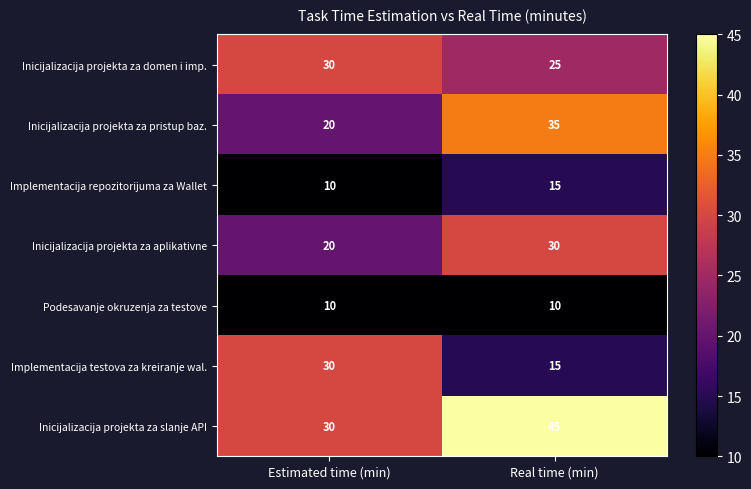

What is the spread (max minus min) of values at Real time (min)?

35